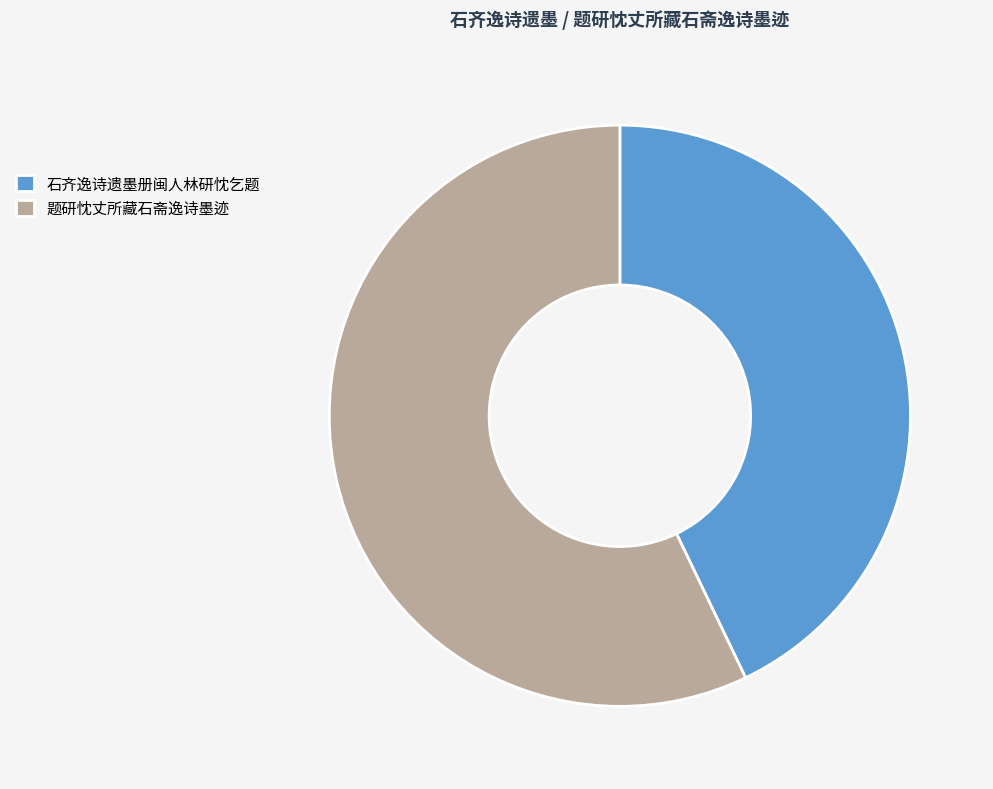

Rank the categories by value from lowest to highest.

石齐逸诗遗墨册闽人林研忱乞题, 题研忱丈所藏石斋逸诗墨迹